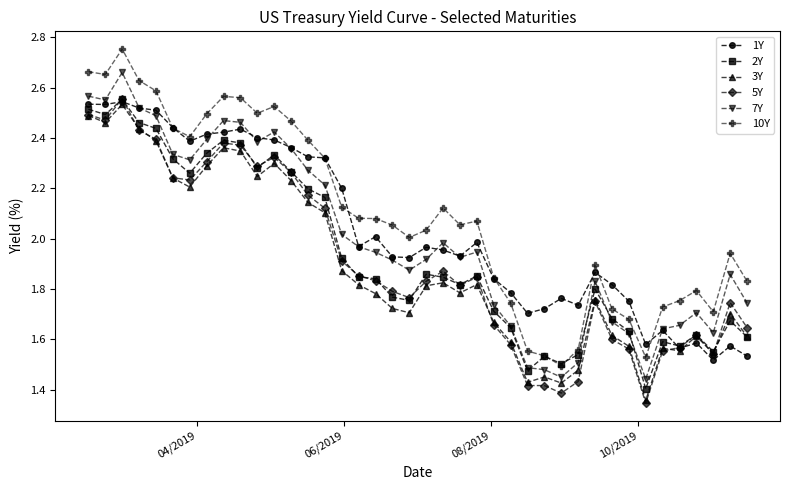

What are all the series names shown in the legend?

1Y, 2Y, 3Y, 5Y, 7Y, 10Y